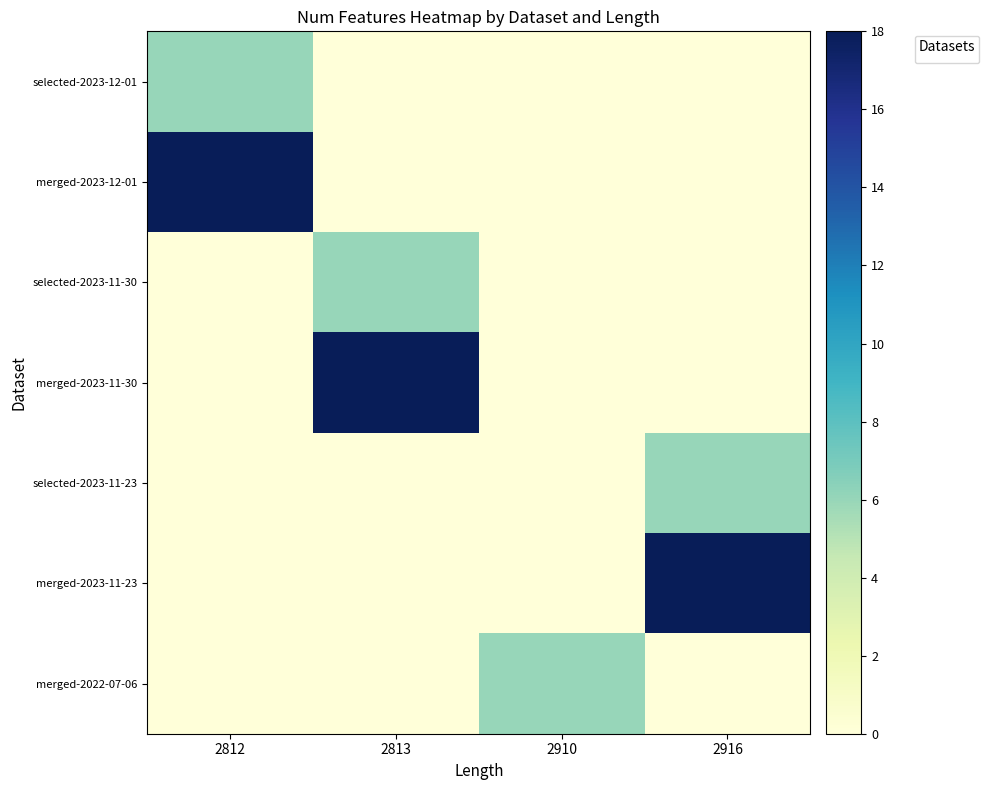

How many data points are above 0?

1